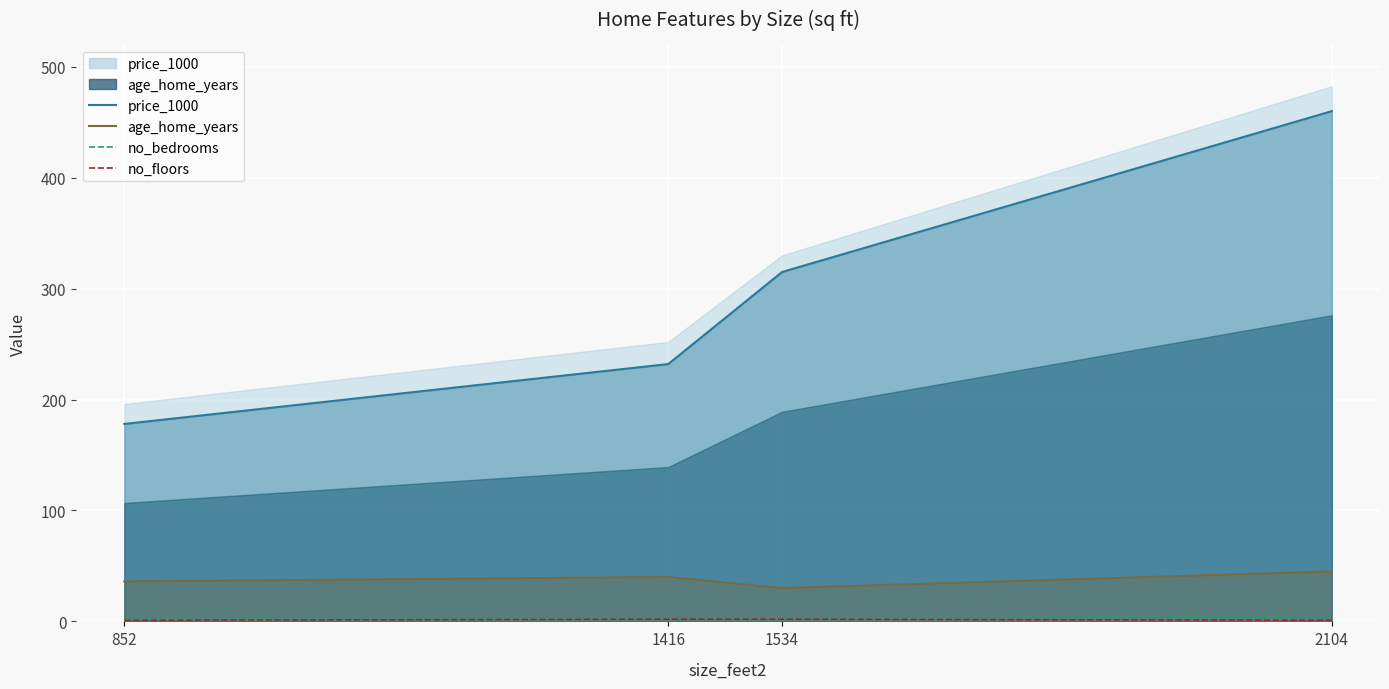

The no_bedrooms series shows 2 at 852. True or false?

True